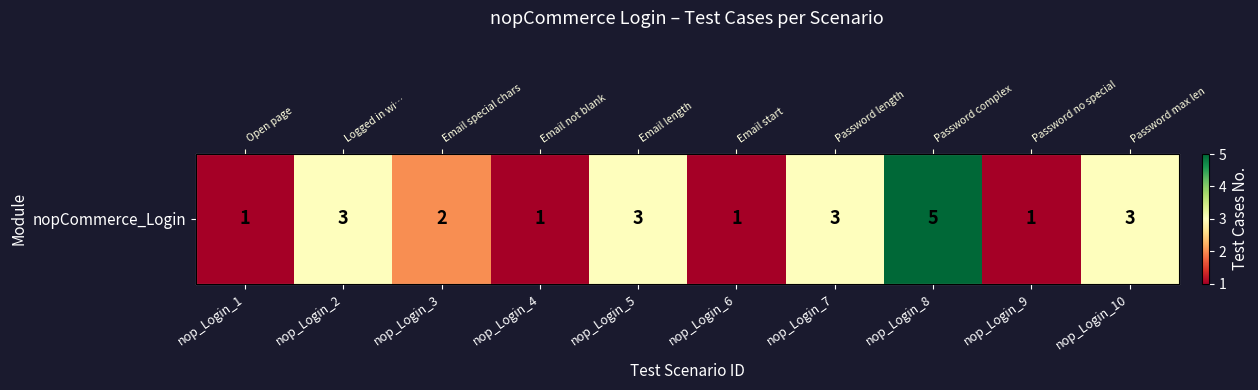

What is the smallest value displayed?

1